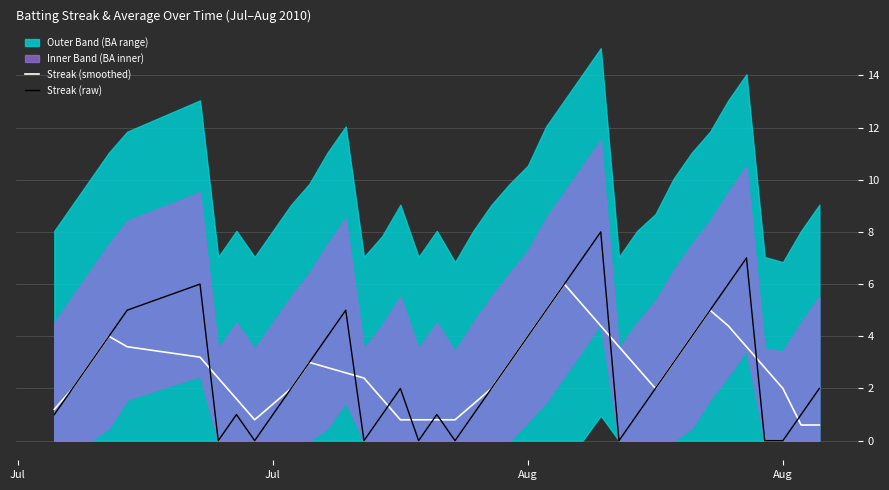

Is the value of Streak (smoothed) at 35 greater than the value of Streak (raw) at 30?

Yes